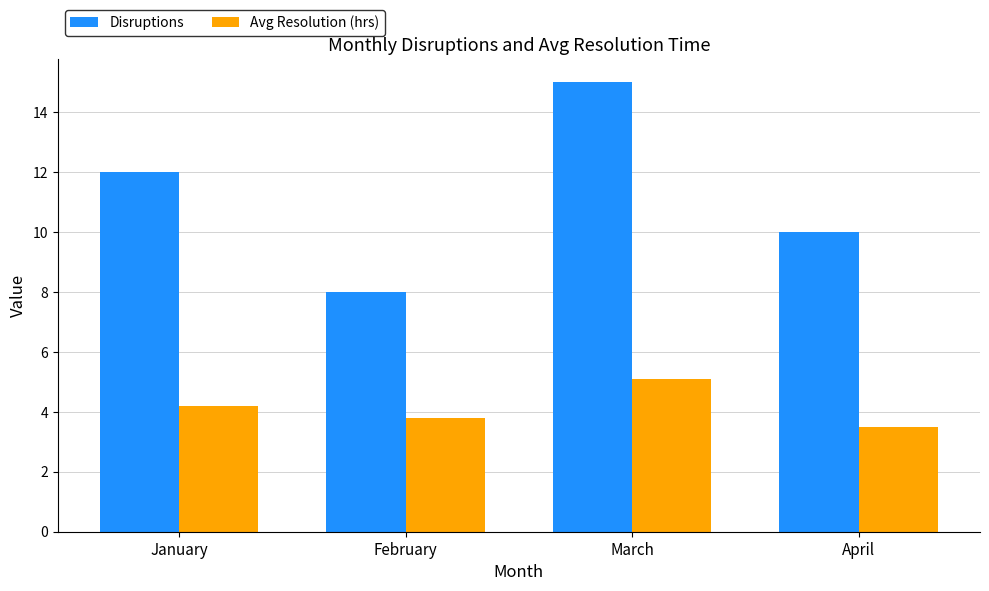

Reading left to right, transcribe all the data shown in this chart.

Disruptions: 12.0	8.0	15.0	10.0
Avg Resolution (hrs): 4.2	3.8	5.1	3.5